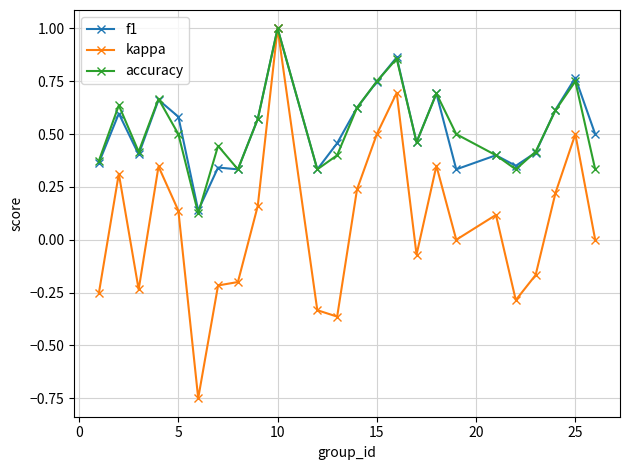

What is the maximum value shown in the chart?

1.0